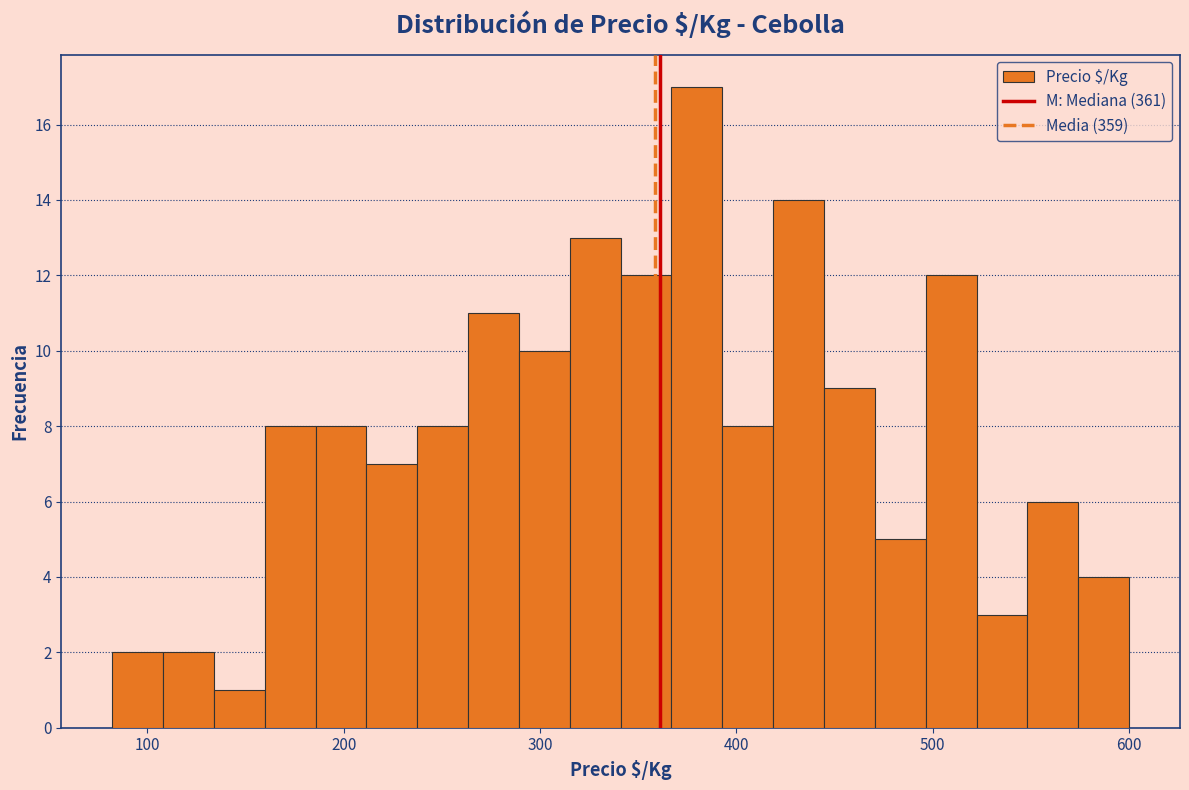

Around what value on the x-axis is the tallest bar? Give the approximate position of its centre, as read against the axis.

380